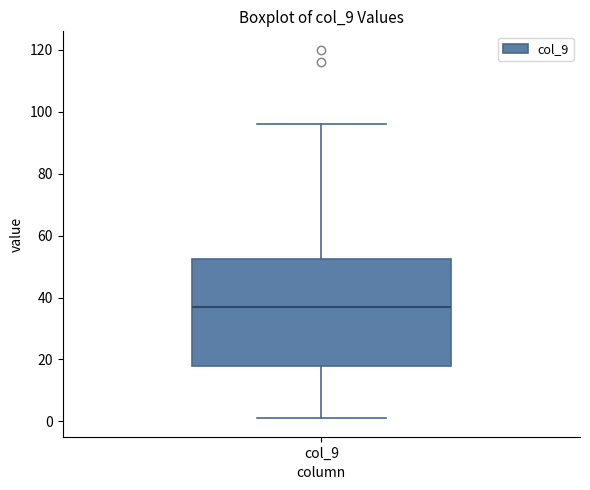

Where does the median line of the box for col_9 sit on the y-axis? The values are not printed on the chart, so give them approximately, as read against the axis.

38